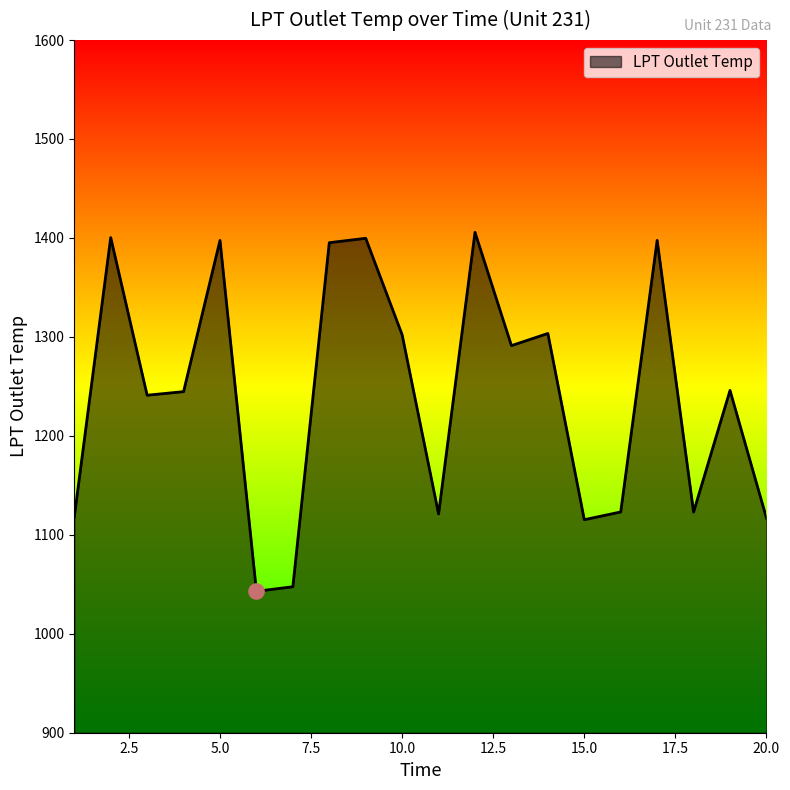

What is the minimum value shown in the chart?

1042.9